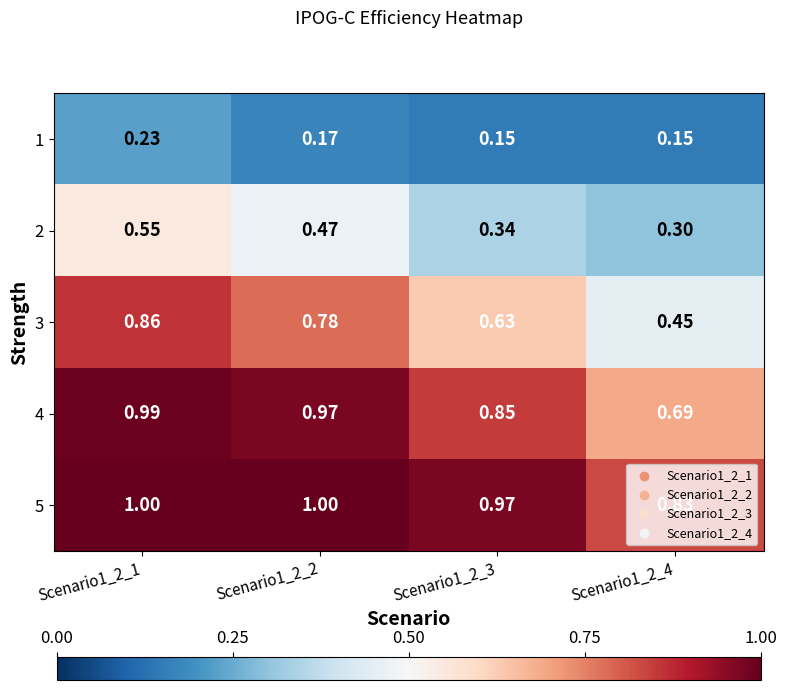

Is the value of 3 at Scenario1_2_3 greater than the value of 5 at Scenario1_2_2?

No